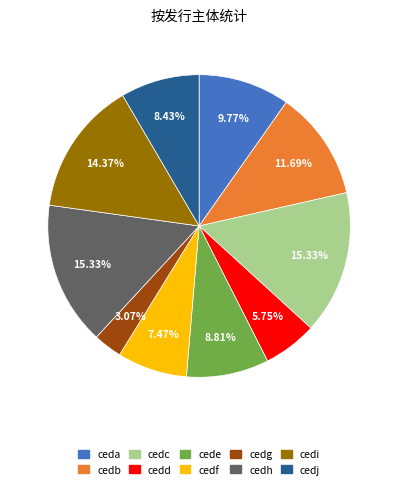

Does cedj account for over 50% of the chart?

No